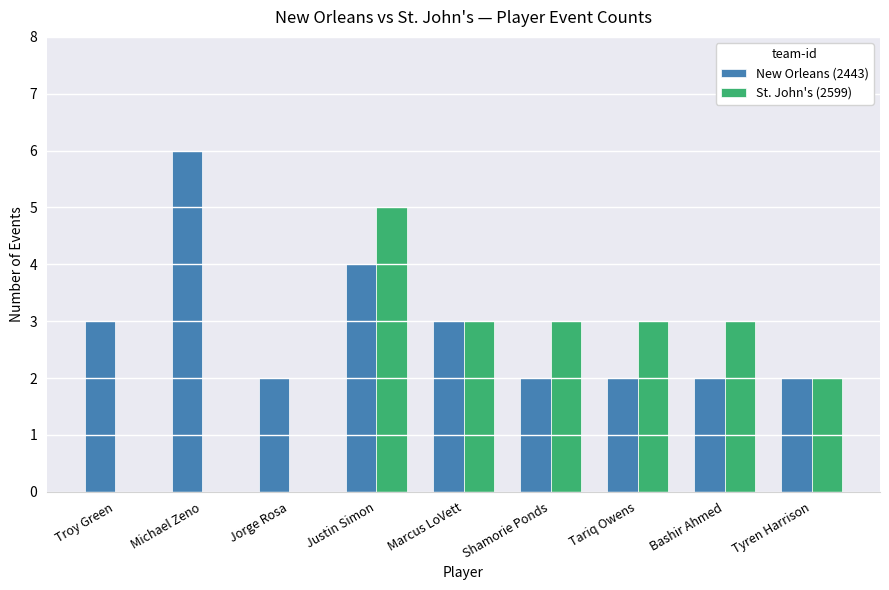

How many distinct data groups are displayed?

2